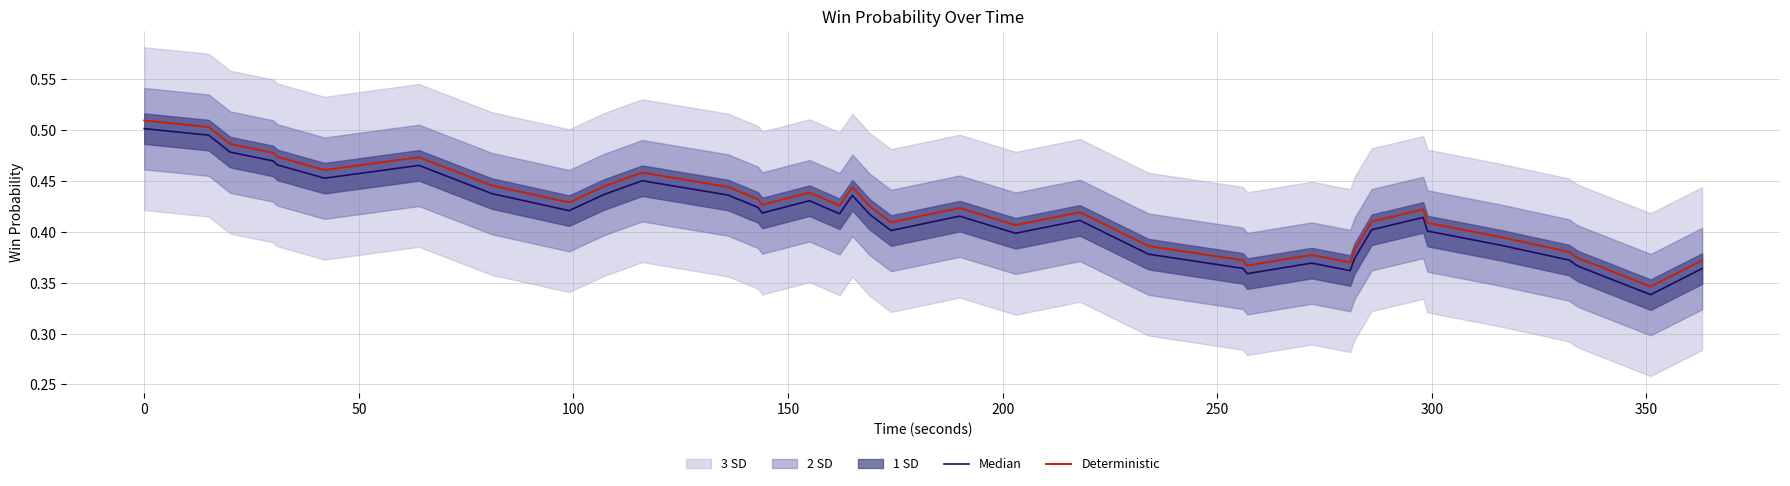

Rank the series by their average value, from lowest to highest.

Median, Deterministic